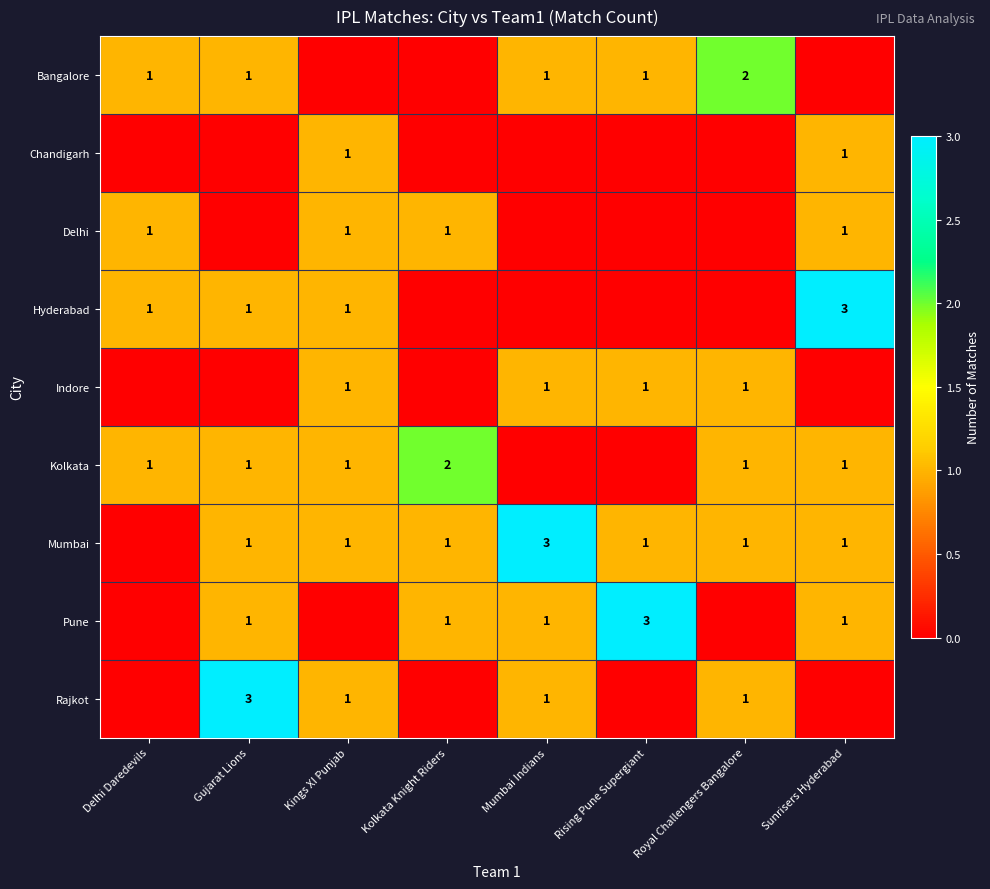

The Pune series shows 1 at Mumbai Indians. True or false?

True